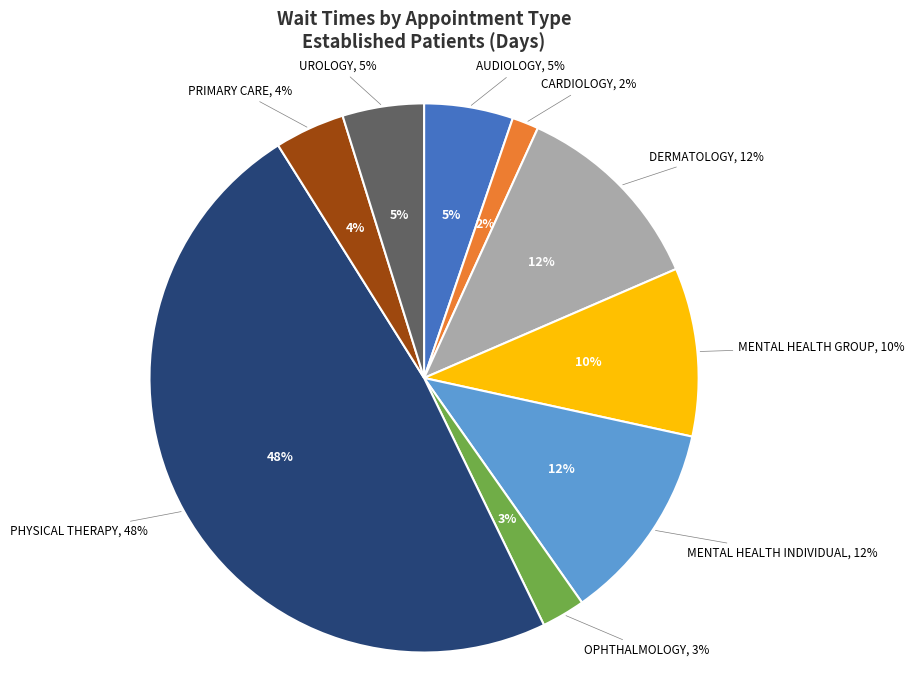

What percentage is the PRIMARY CARE slice, to the nearest percent?

4%